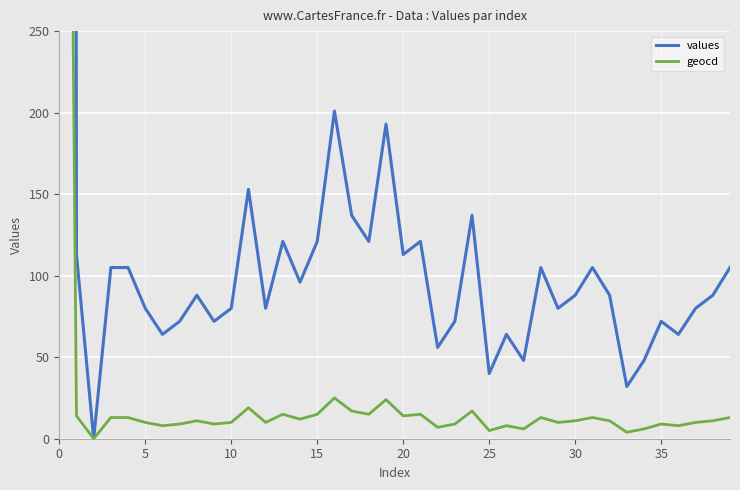

How many lines are shown in the chart?

2